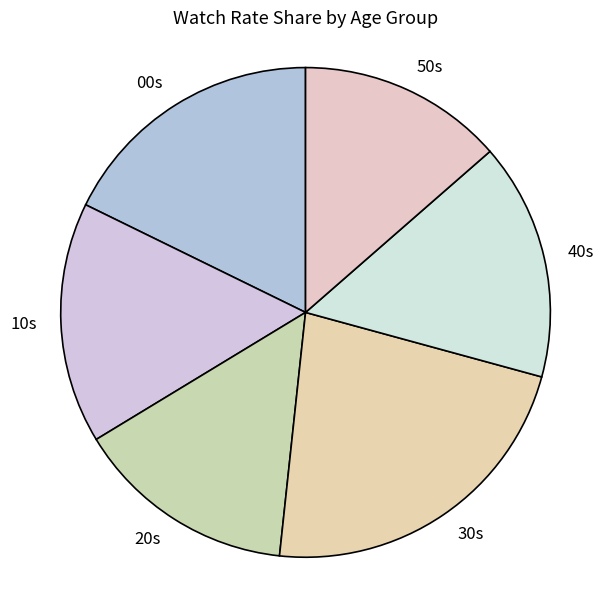

Is 10s the majority of the pie?

No